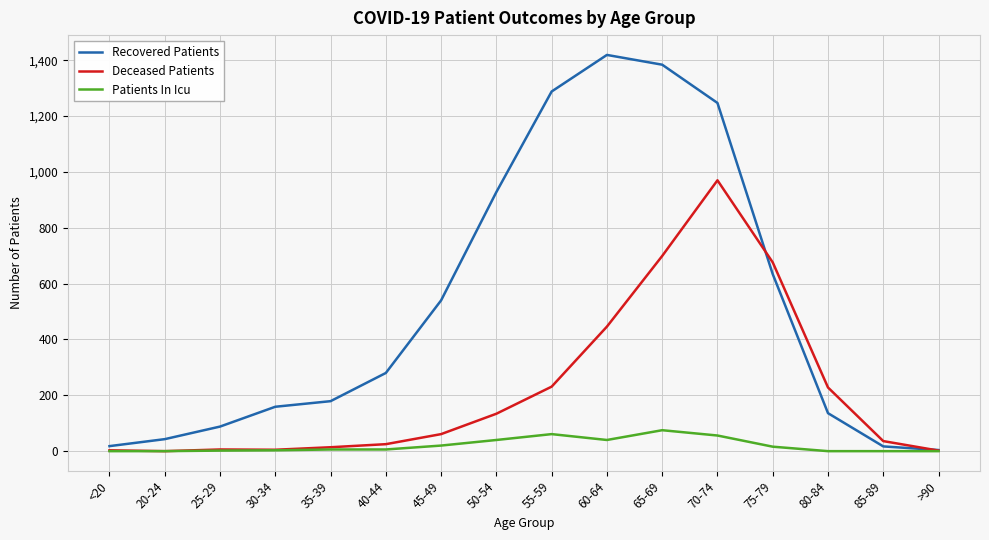

Which series has the largest total across all categories?

Recovered Patients